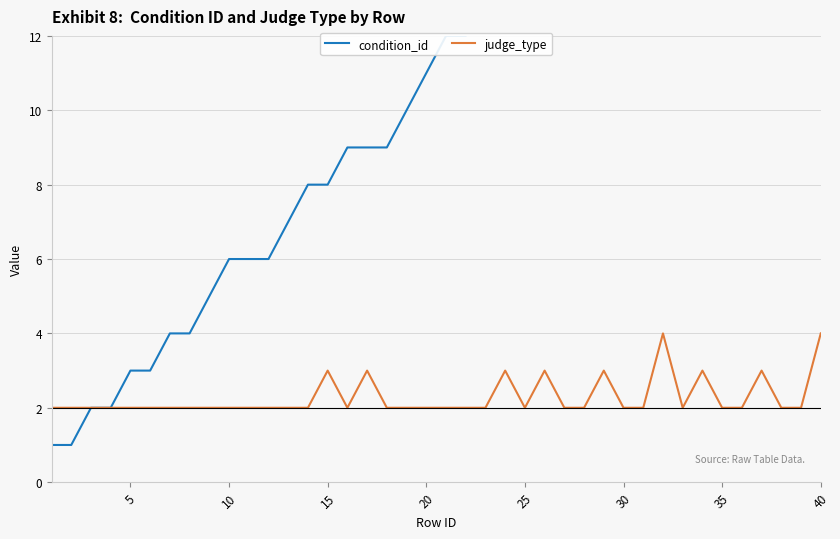

What is the maximum value for judge_type?

4